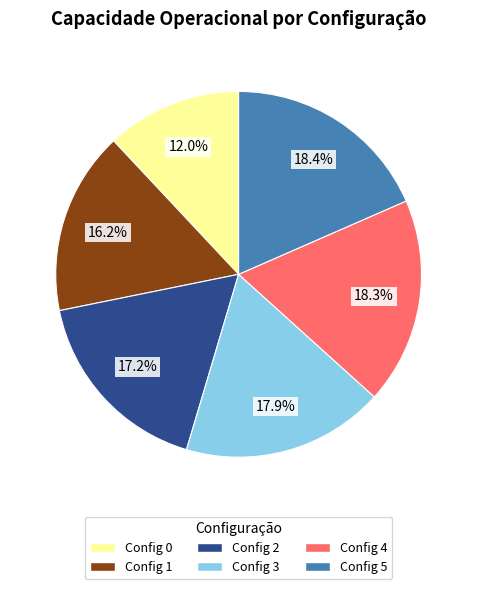

Is there any slice that represents more than half of the pie?

No